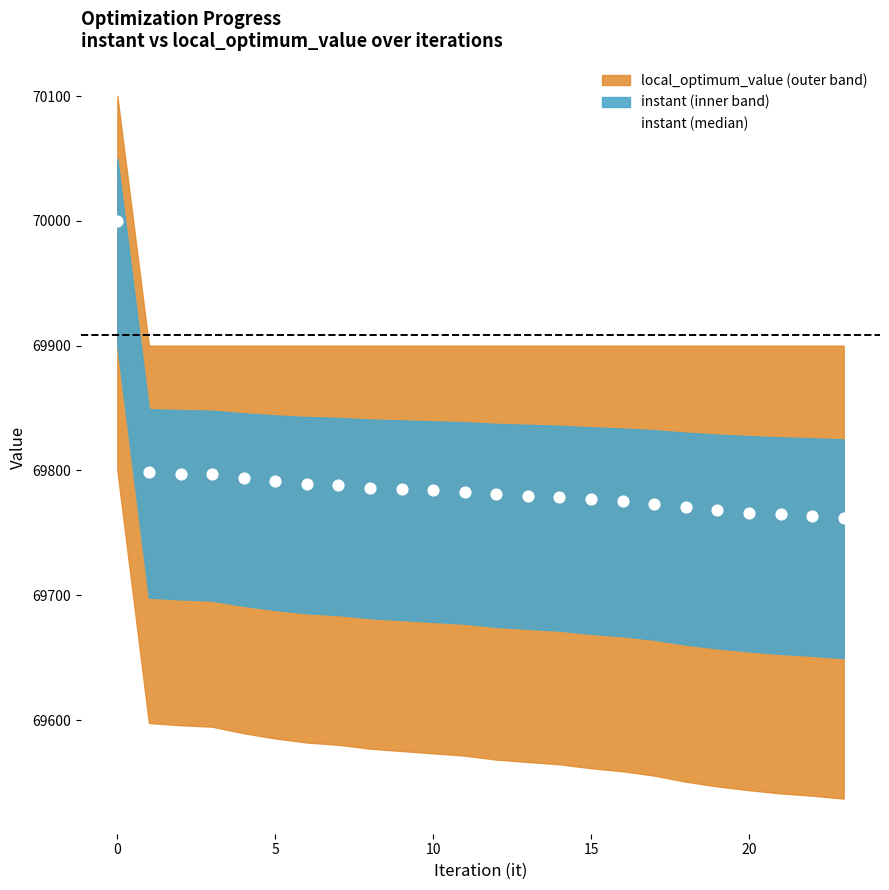

What is the range of Y values (max minus min)?

237.8